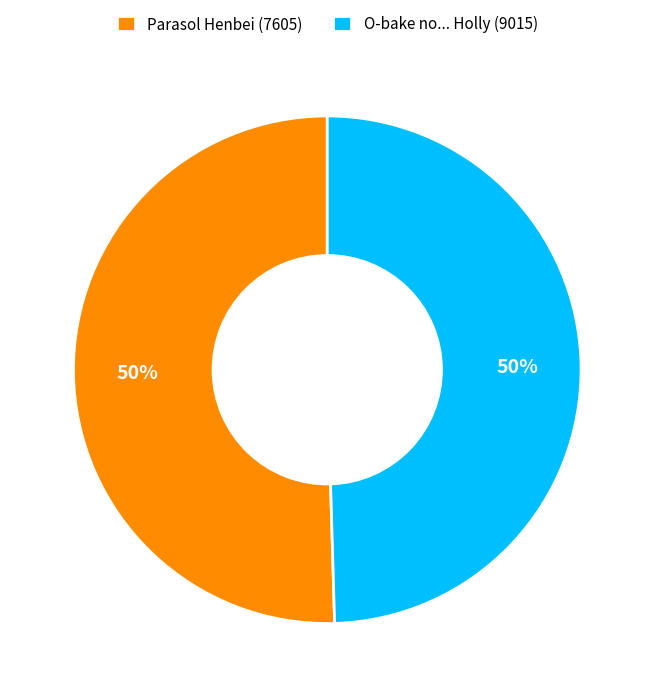

To the nearest percent, what is the combined percentage of Parasol Henbei (7605) and O-bake no... Holly (9015)?

100%